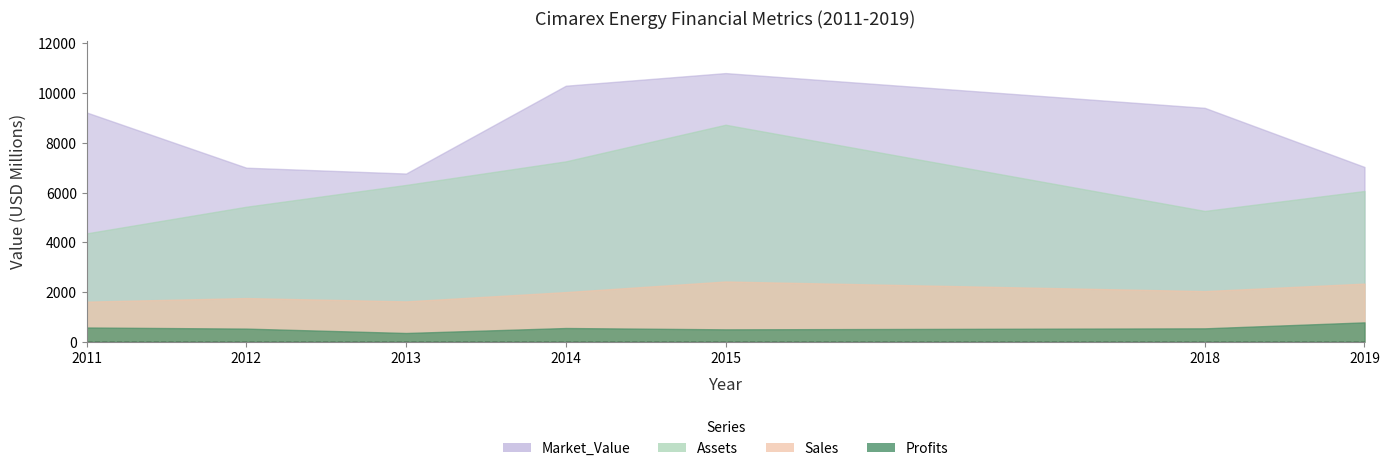

What is the value of the Profits point at the 5th from the left?

500.2